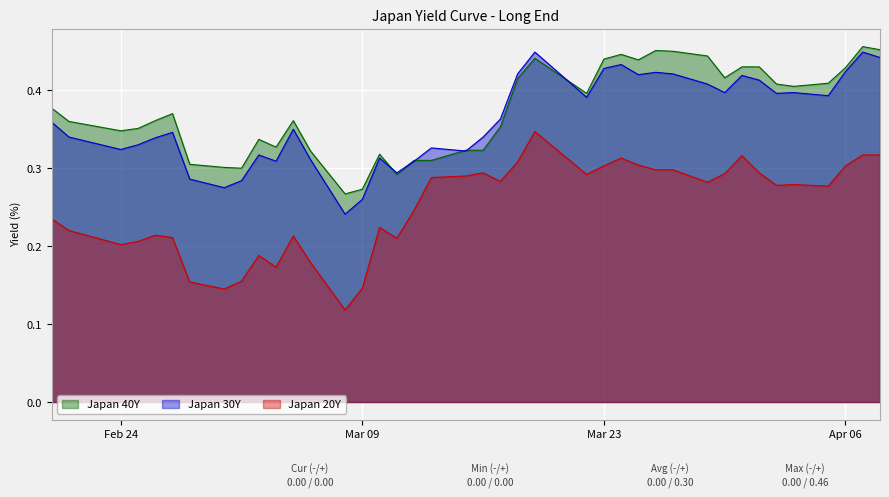

Which series has the widest spread of values?

Japan 20Y